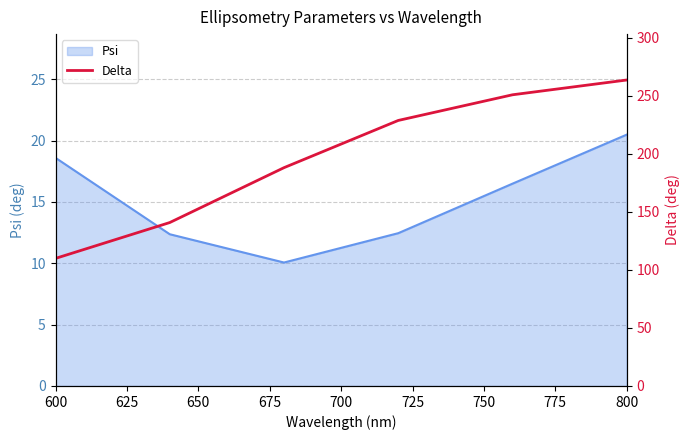

The value at 600 is 109.9. True or false?

True